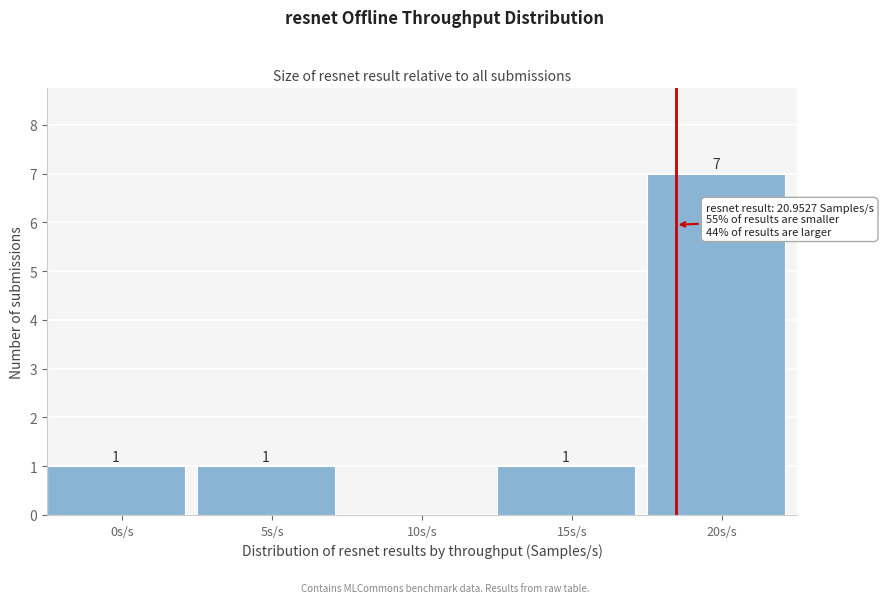

Reading left to right, transcribe all the data shown in this chart.

0s/s=1	5s/s=1	10s/s=0	15s/s=1	20s/s=7